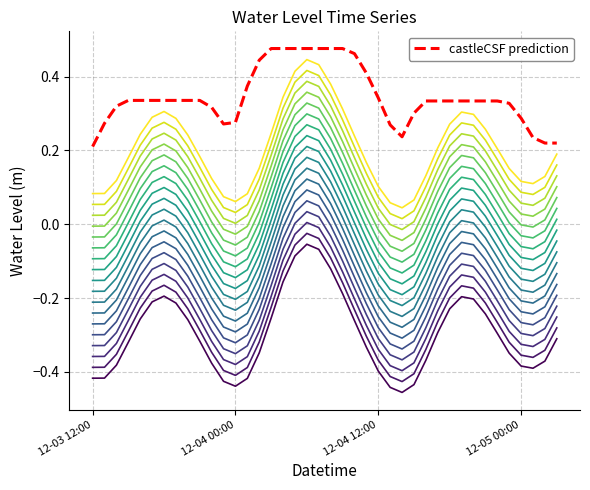

Is this an area chart (filled region under the line)?

No